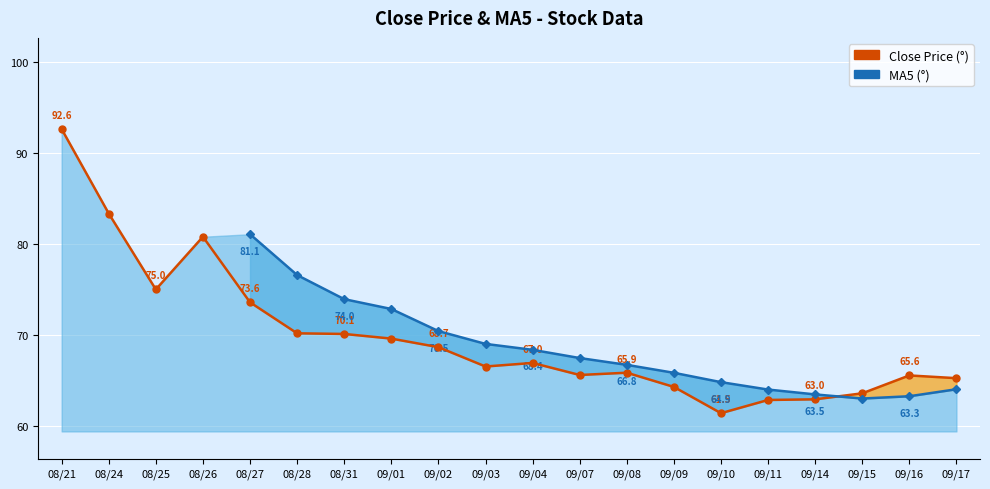

What is the value of the MA5 Line point at the 12th from the left?

67.5